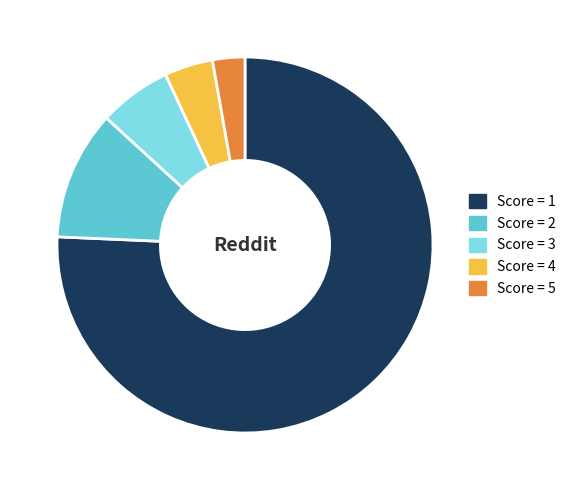

Is there any slice that represents more than half of the pie?

Yes